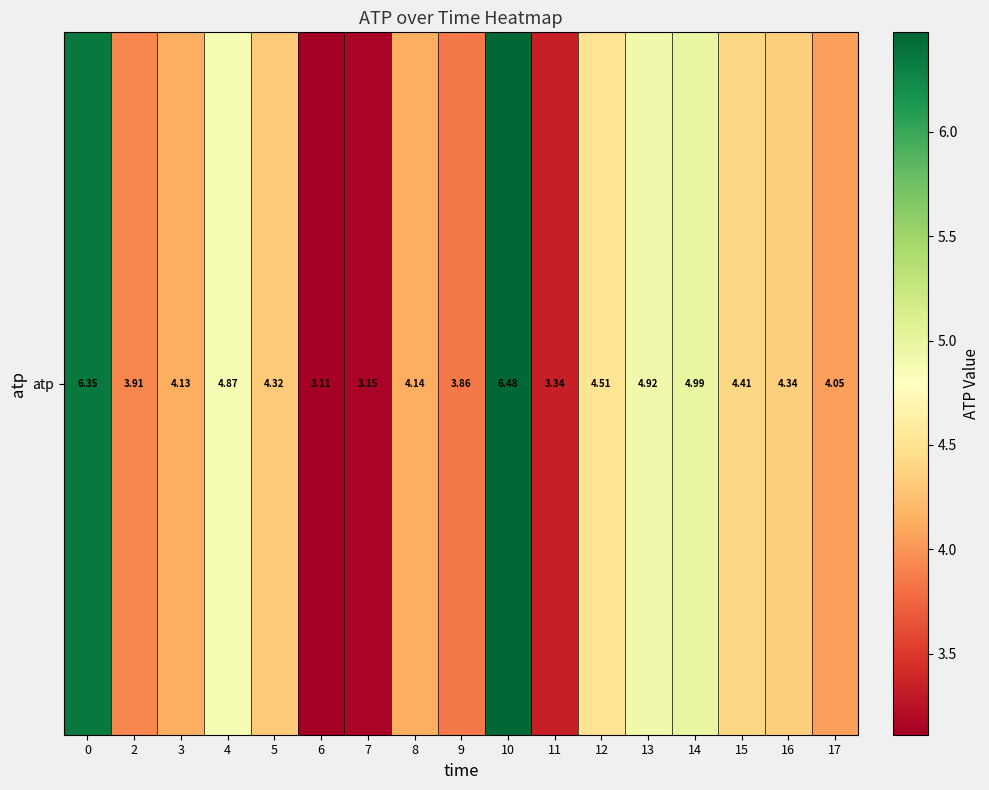

What is the average value?

4.4